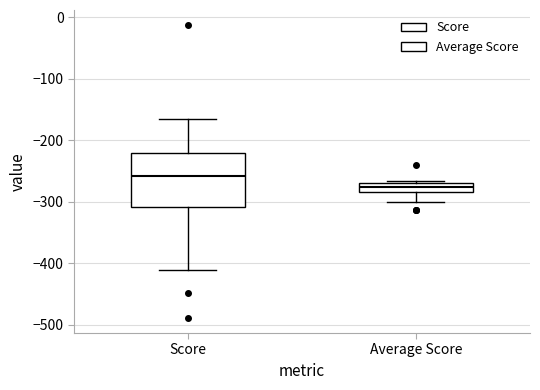

Where does the lower whisker of the box for Score end on the y-axis? The values are not printed on the chart, so give them approximately, as read against the axis.

-410